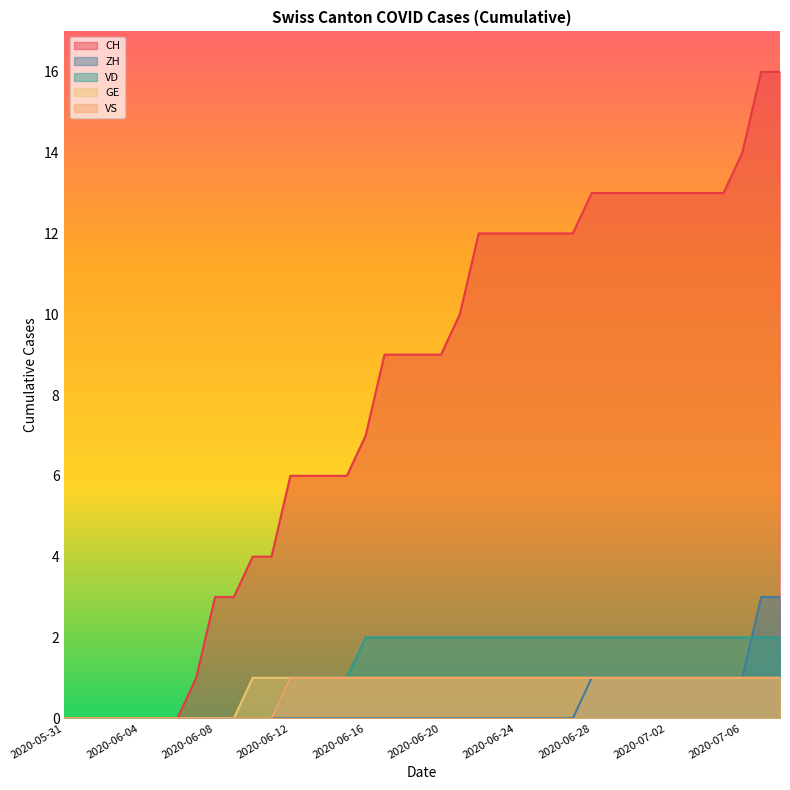

Does the chart display data point markers on the line(s)?

No